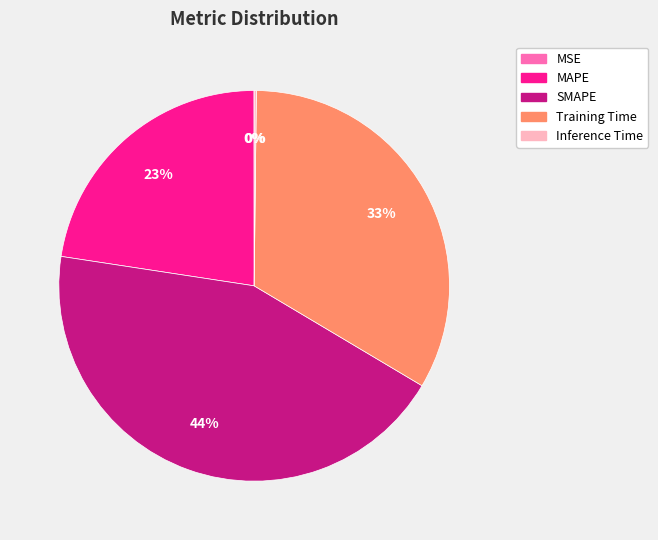

The SMAPE slice represents 44% of the pie. True or false?

True